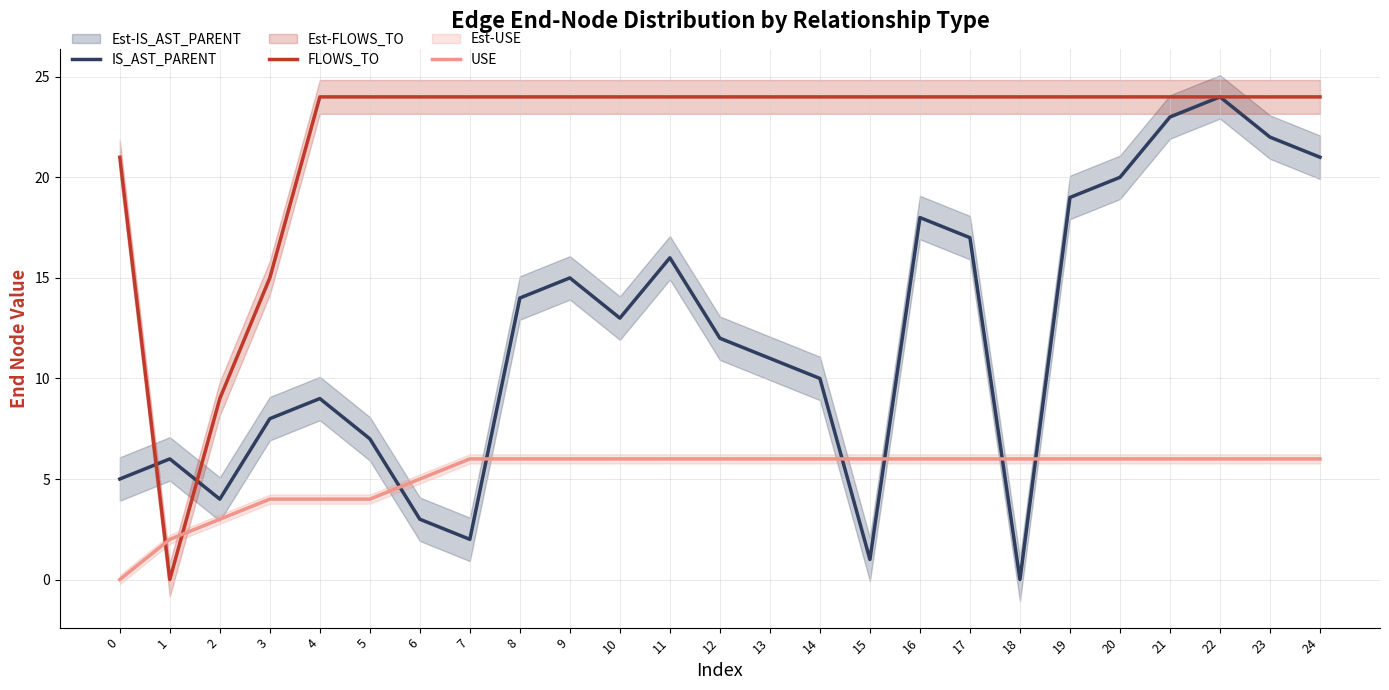

Which series has the widest spread of values?

IS_AST_PARENT